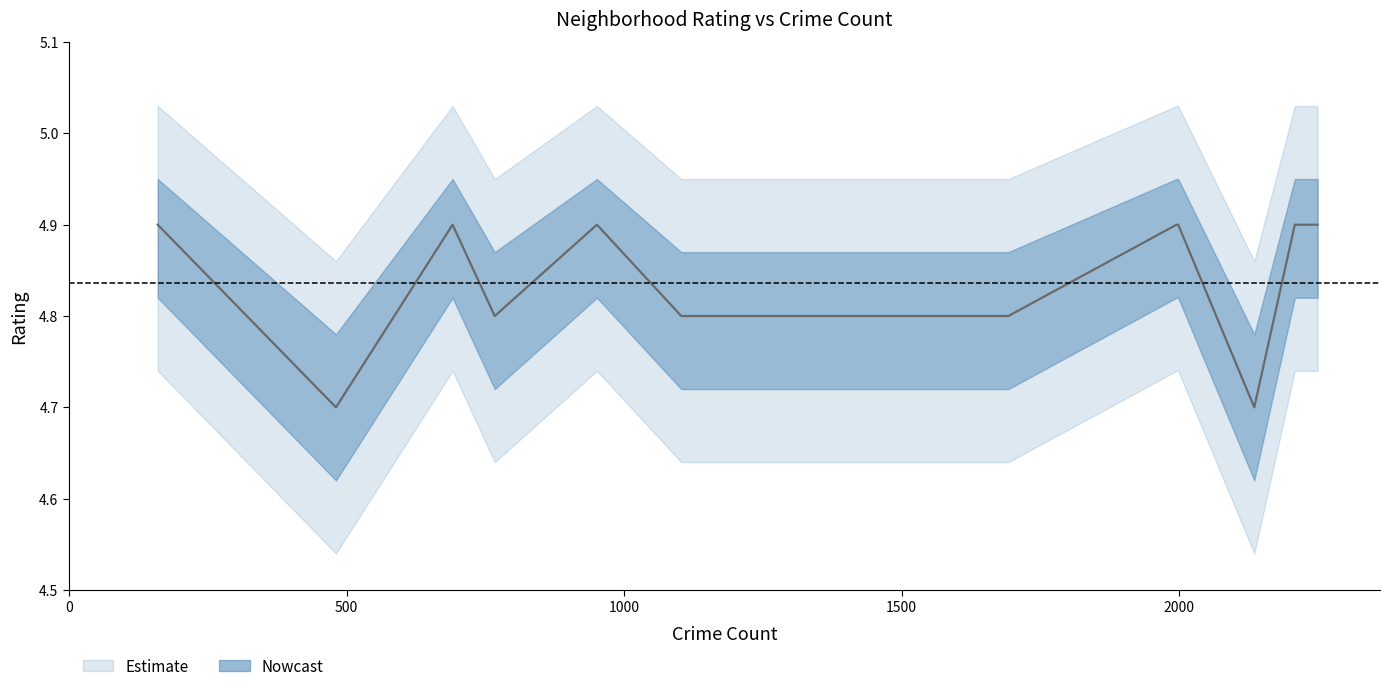

Is it true that Rating_lower equals 6.9 at Cascade?

False